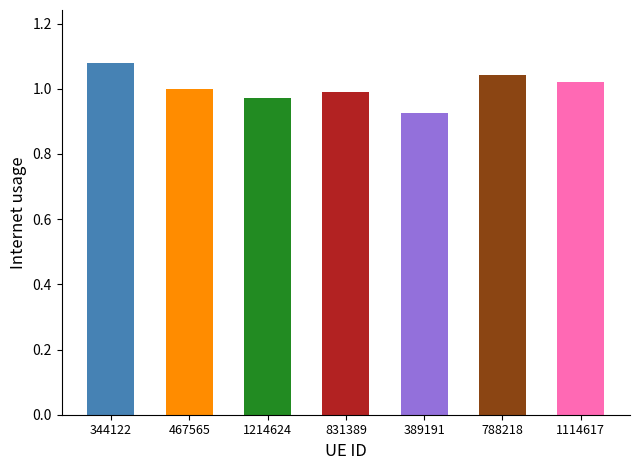

What value does the data have at 467565?

1.0